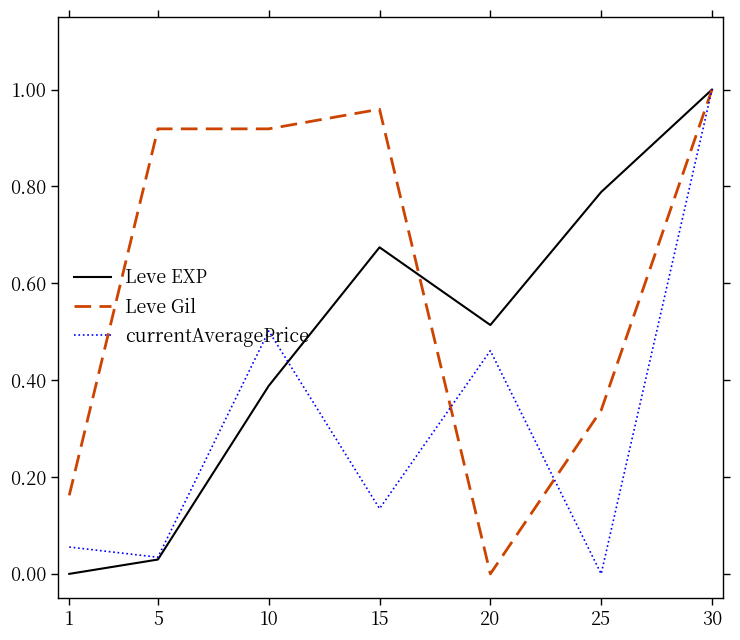

List the labels in order of Leve EXP value, smallest first.

1, 5, 10, 20, 15, 25, 30